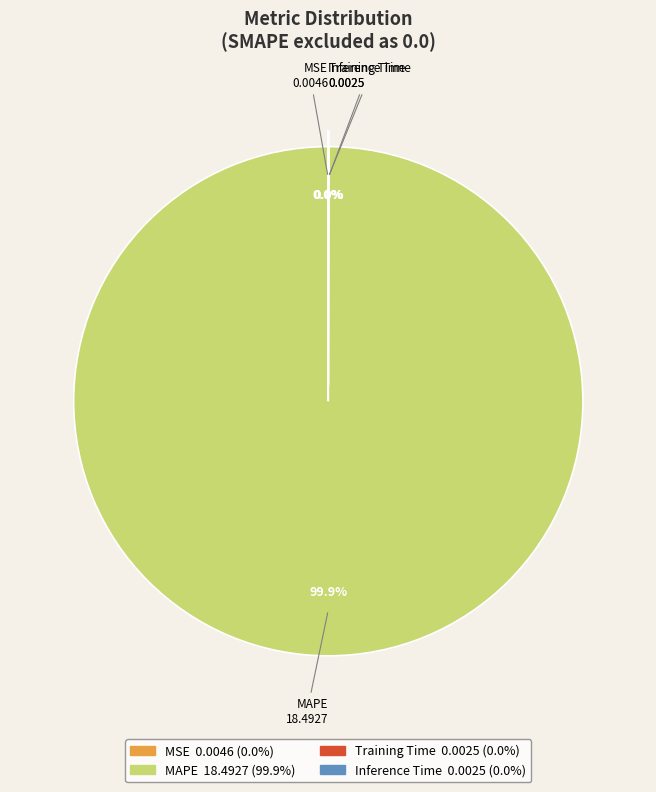

Is there a majority slice in this chart?

Yes